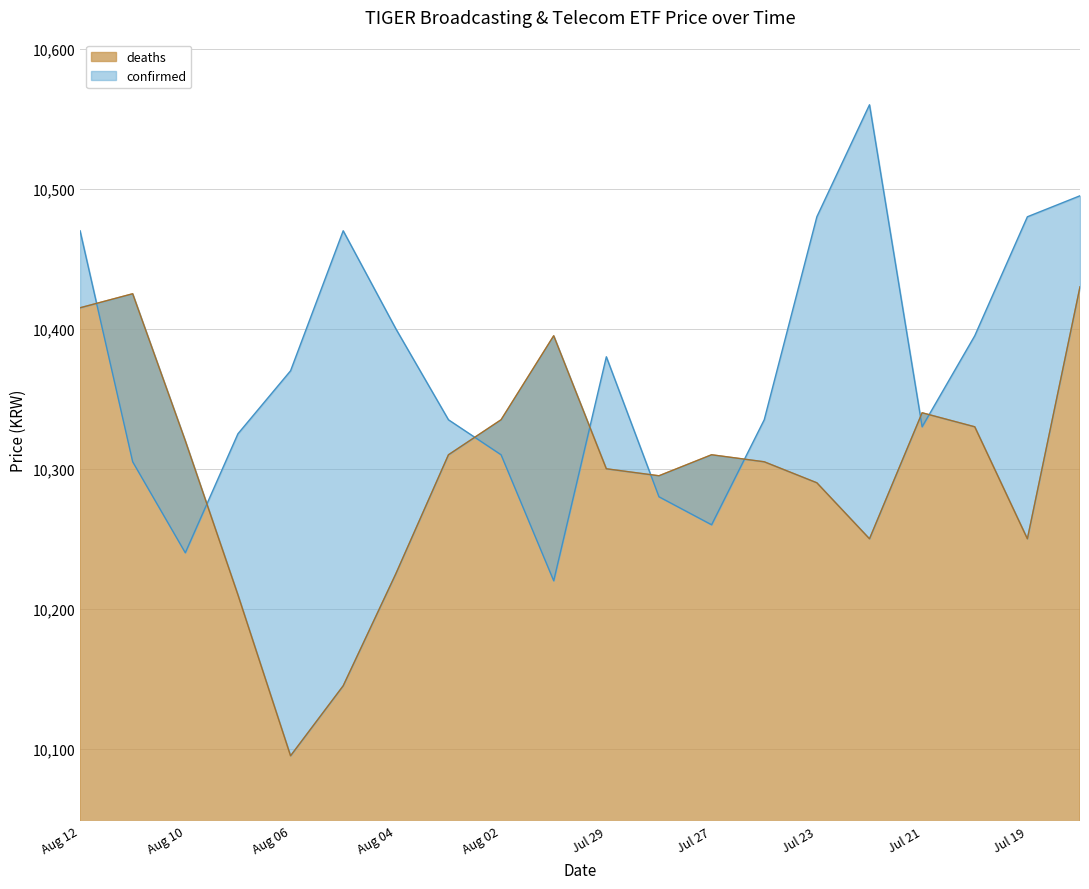

Which label corresponds to the smallest value in the chart?

Aug 06